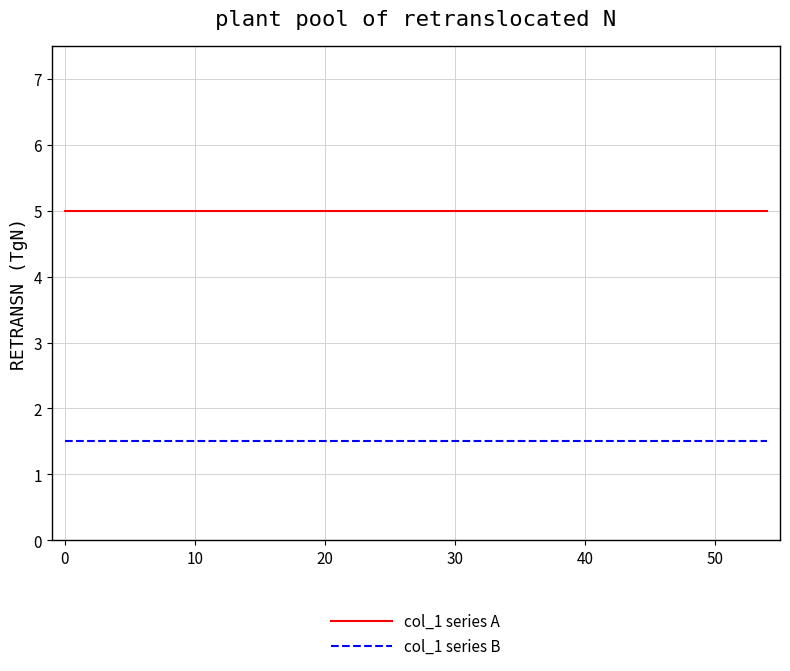

Reading left to right, transcribe all the data shown in this chart.

col_1 series A: 5.0	5.0	5.0	5.0	5.0	5.0	5.0	5.0	5.0	5.0	5.0	5.0	5.0	5.0	5.0	5.0	5.0	5.0	5.0	5.0	5.0	5.0	5.0	5.0	5.0	5.0	5.0	5.0	5.0	5.0	5.0	5.0	5.0	5.0	5.0	5.0	5.0	5.0	5.0	5.0
col_1 series B: 1.5	1.5	1.5	1.5	1.5	1.5	1.5	1.5	1.5	1.5	1.5	1.5	1.5	1.5	1.5	1.5	1.5	1.5	1.5	1.5	1.5	1.5	1.5	1.5	1.5	1.5	1.5	1.5	1.5	1.5	1.5	1.5	1.5	1.5	1.5	1.5	1.5	1.5	1.5	1.5